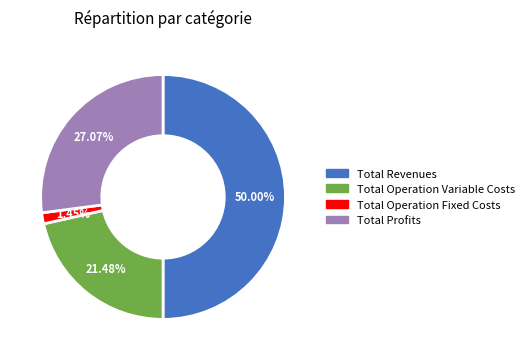

How many slices are in this pie chart?

4